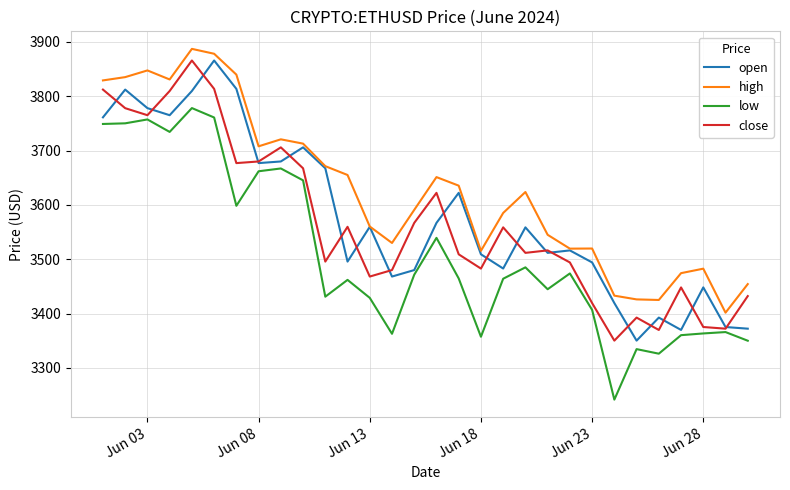

What is the maximum value for close?

3865.8